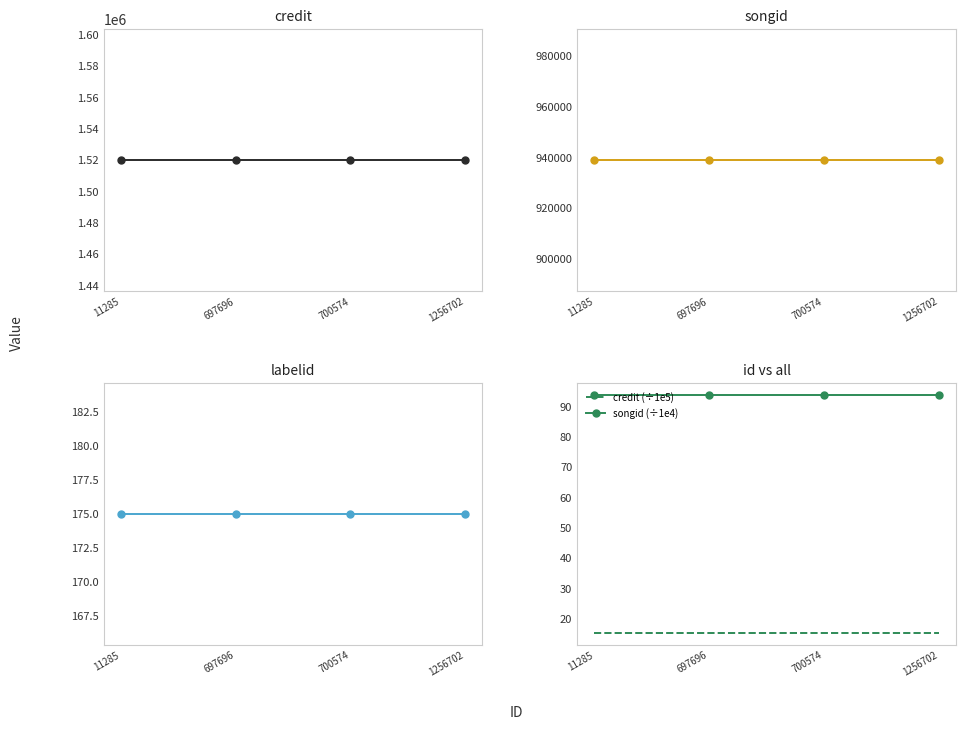

Reading left to right, what are all the values shown in this chart?

credit: 11285=1519934.0	697696=1519934.0	700574=1519934.0	1256702=1519934.0
songid: 11285=938904.0	697696=938904.0	700574=938904.0	1256702=938904.0
labelid: 11285=175.0	697696=175.0	700574=175.0	1256702=175.0
credit (÷1e5): 11285=15.2	697696=15.2	700574=15.2	1256702=15.2
songid (÷1e4): 11285=93.9	697696=93.9	700574=93.9	1256702=93.9